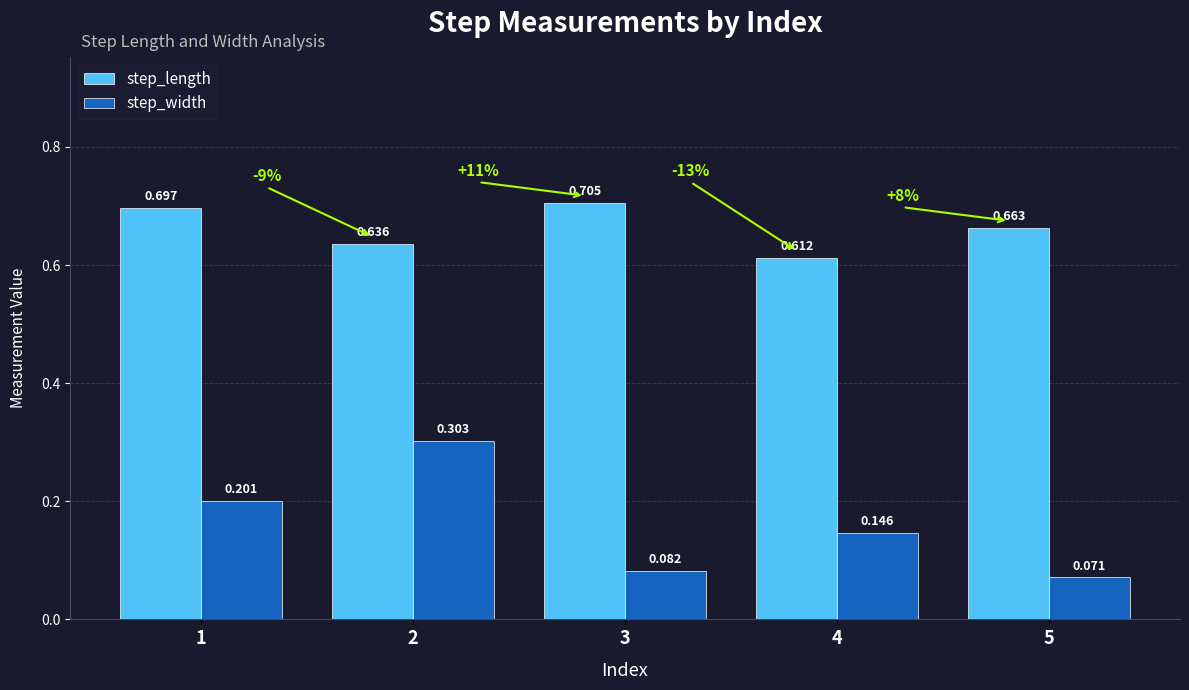

Is it true that step_length equals 0.2 at 3?

False